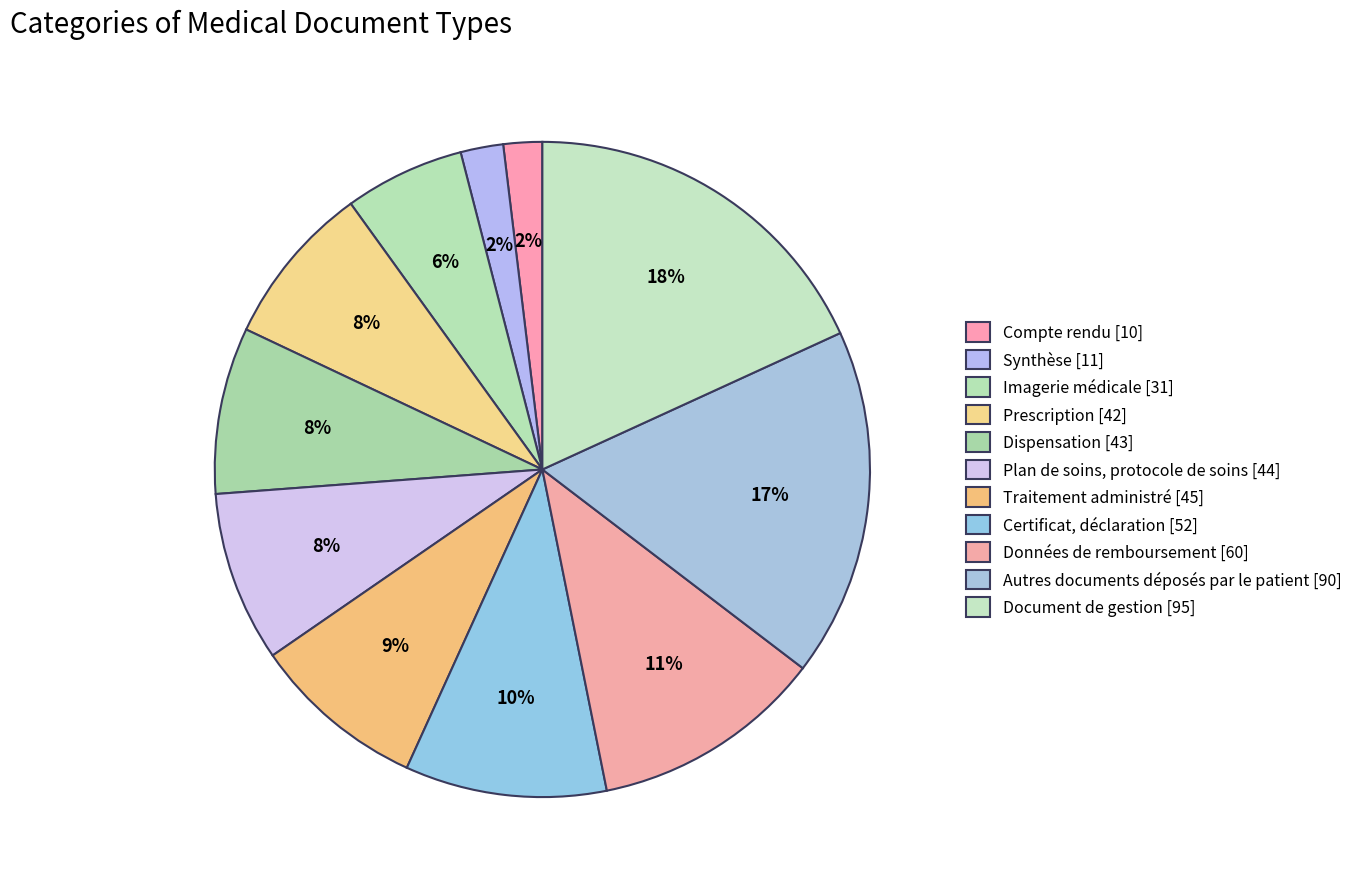

Combined, what portion of the pie is Document de gestion and Données de remboursement?

29.6%